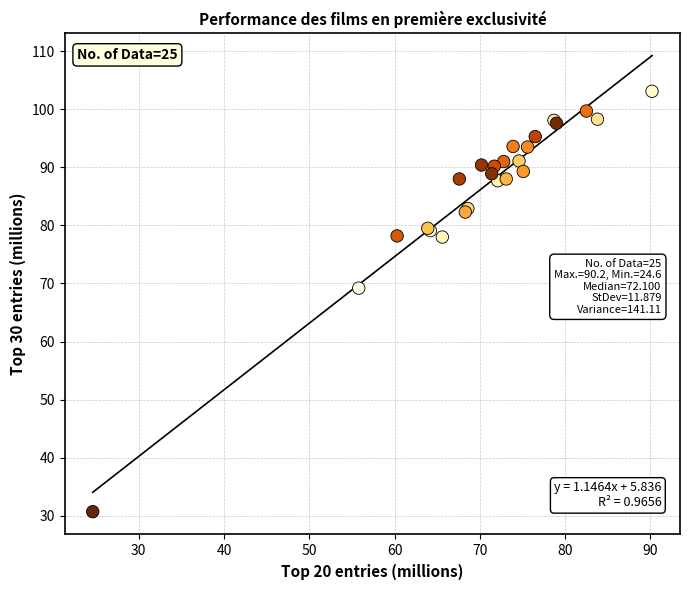

What Y value in the scatter plot is closest to 66?

69.2